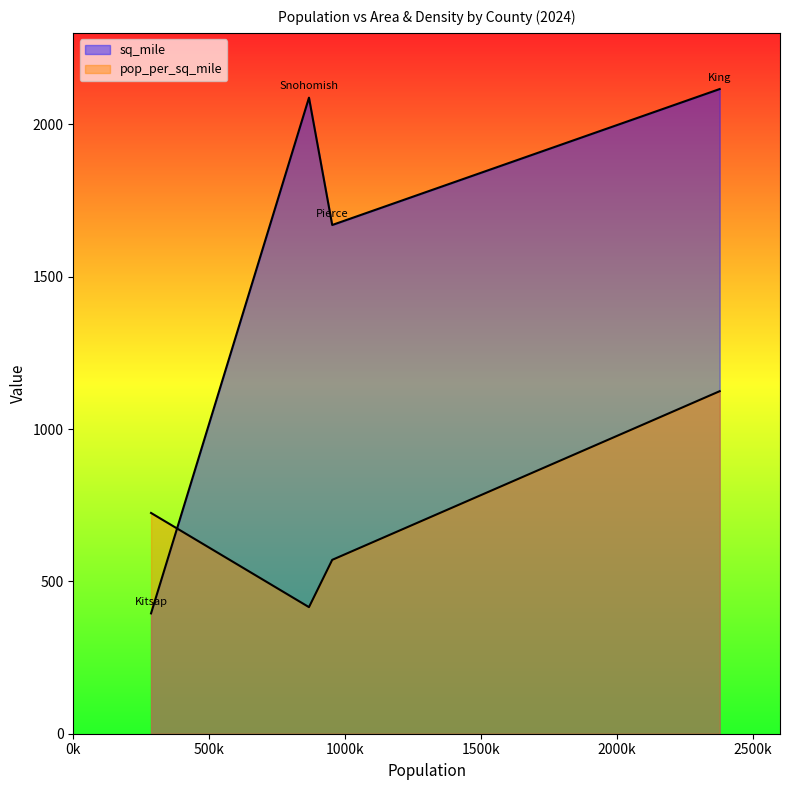

At which label does pop_per_sq_mile reach its peak?

King